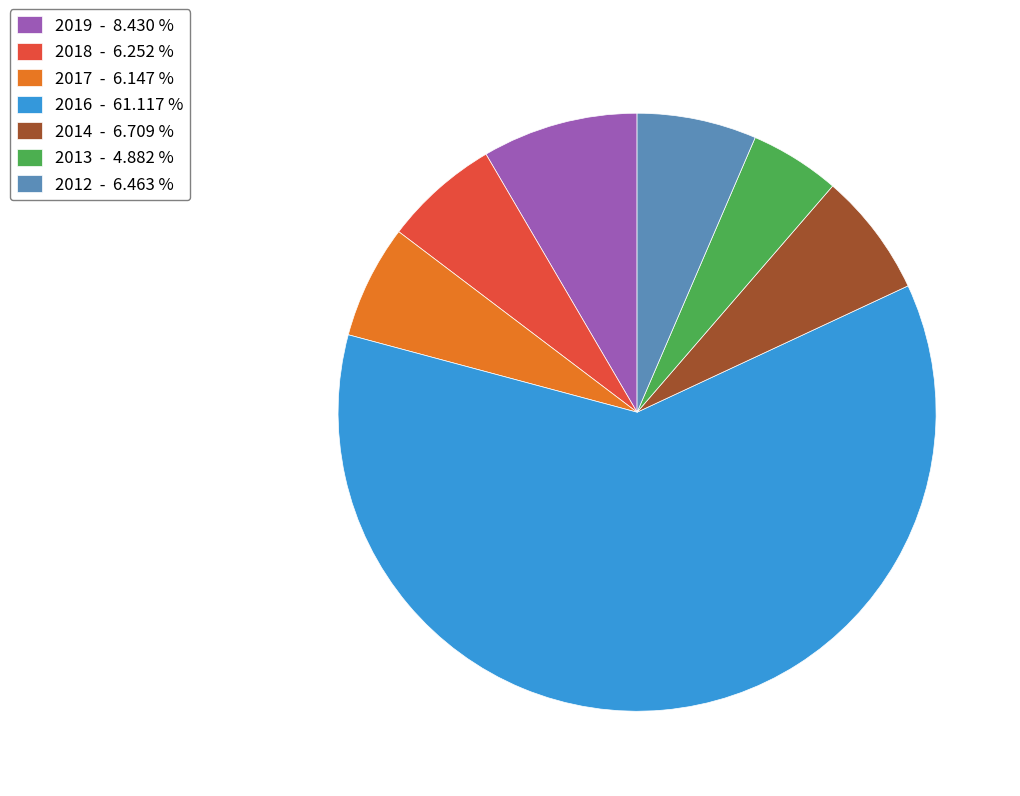

Count the number of slices in the pie.

7